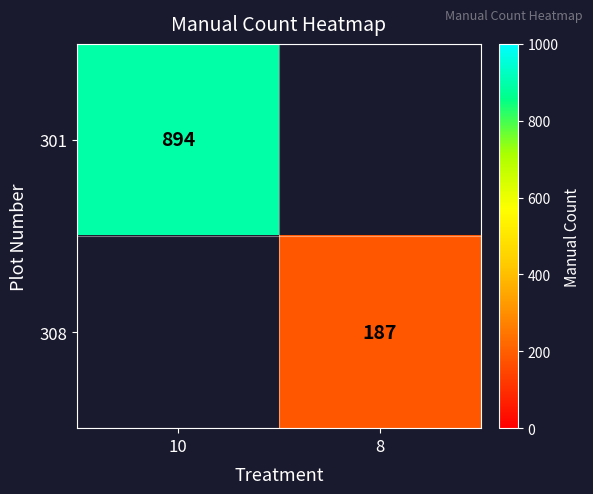

The value of 301 at 10 is 894. True or false?

True